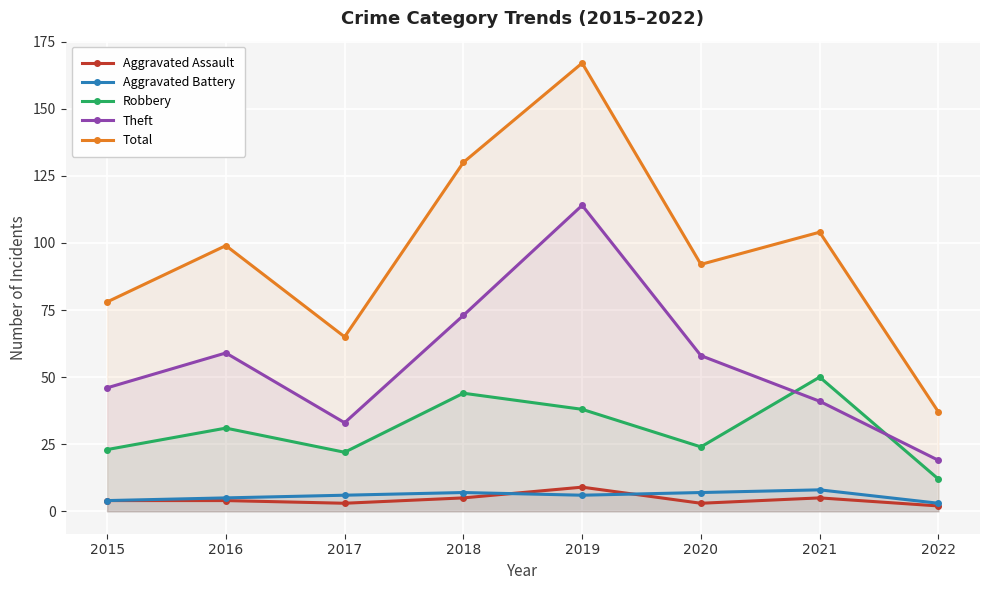

What is the total value across all series at 2021?

208